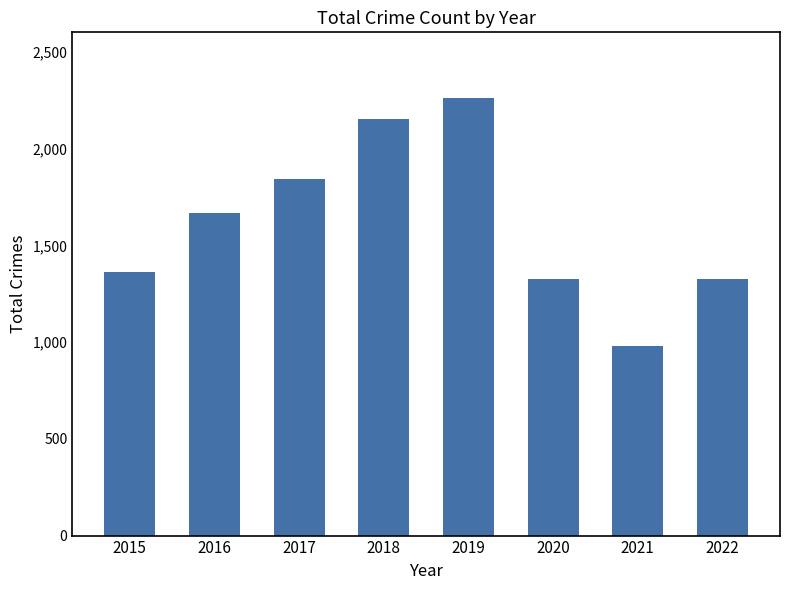

What is the value of the 7th bar from the left?

982